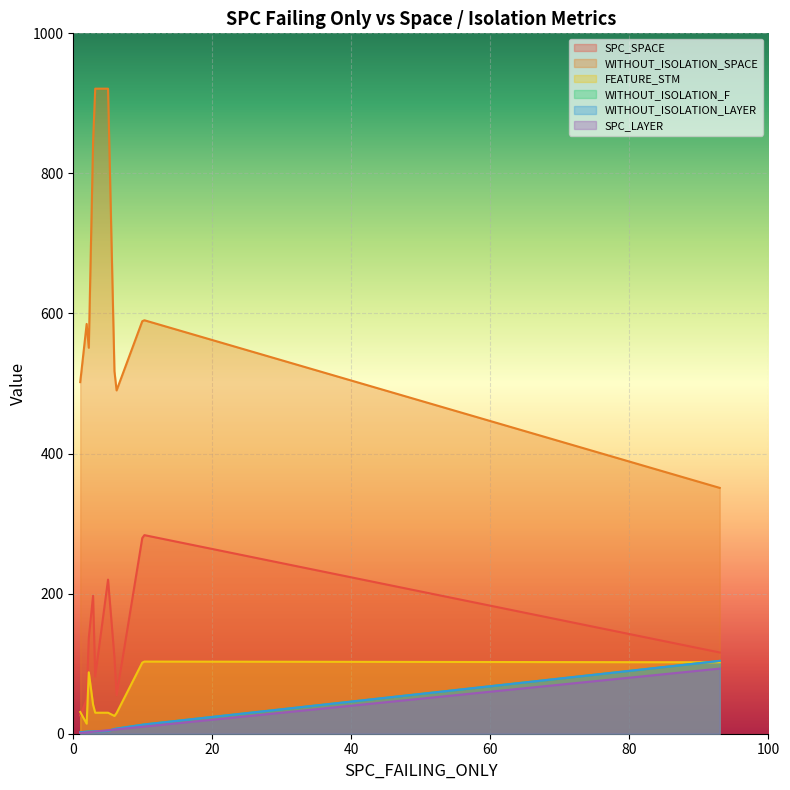

What is the lowest value of the SPC_LAYER series?

1.0